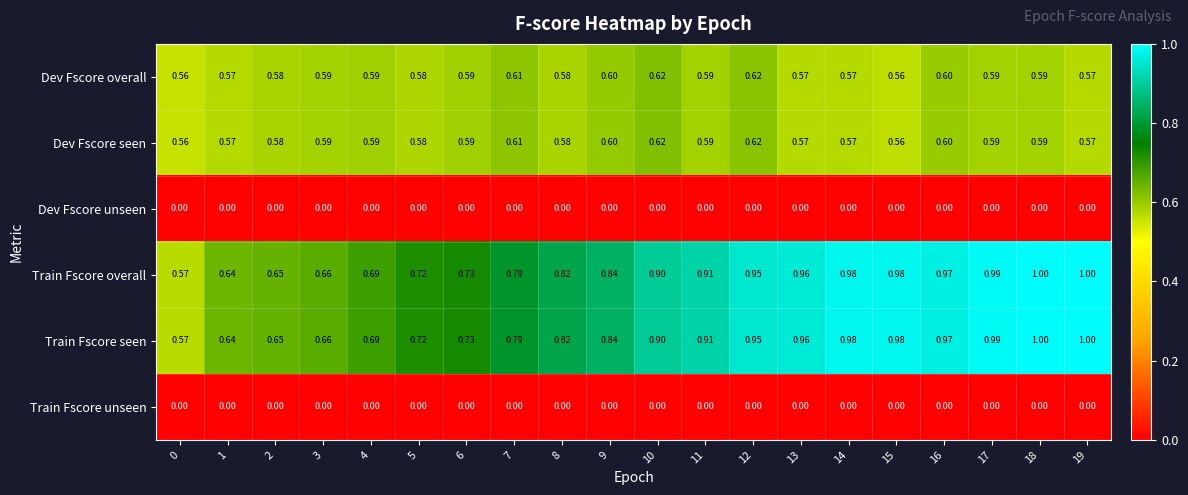

How many distinct data groups are displayed?

6